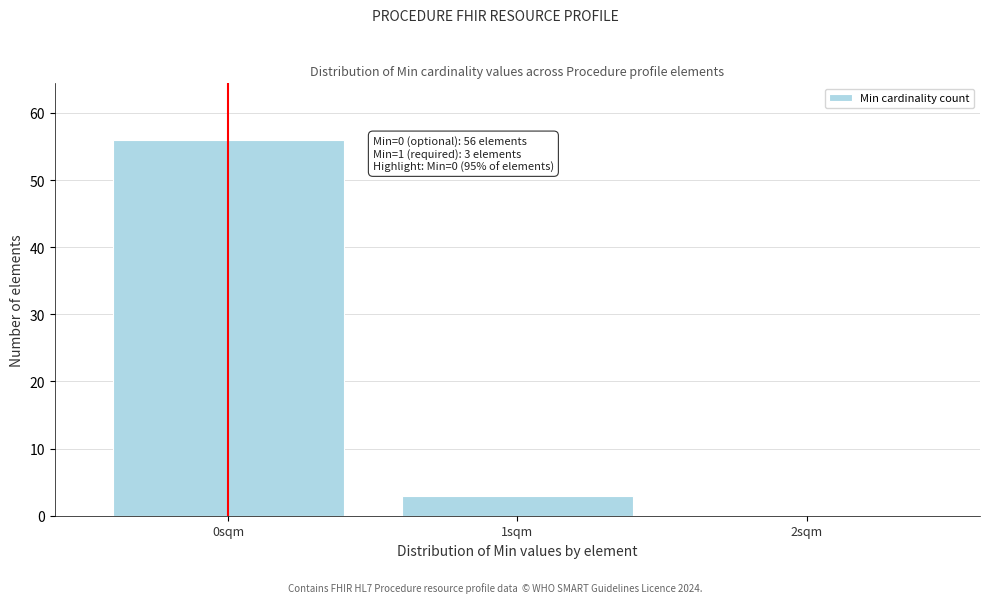

Reading left to right, extract all data points from this chart.

0sqm=56	1sqm=3	2sqm=0